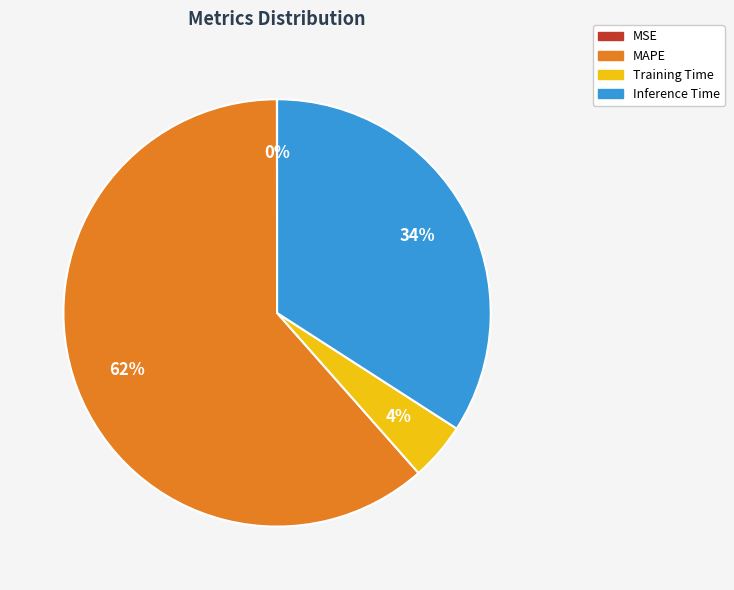

Does any single category account for the majority?

Yes